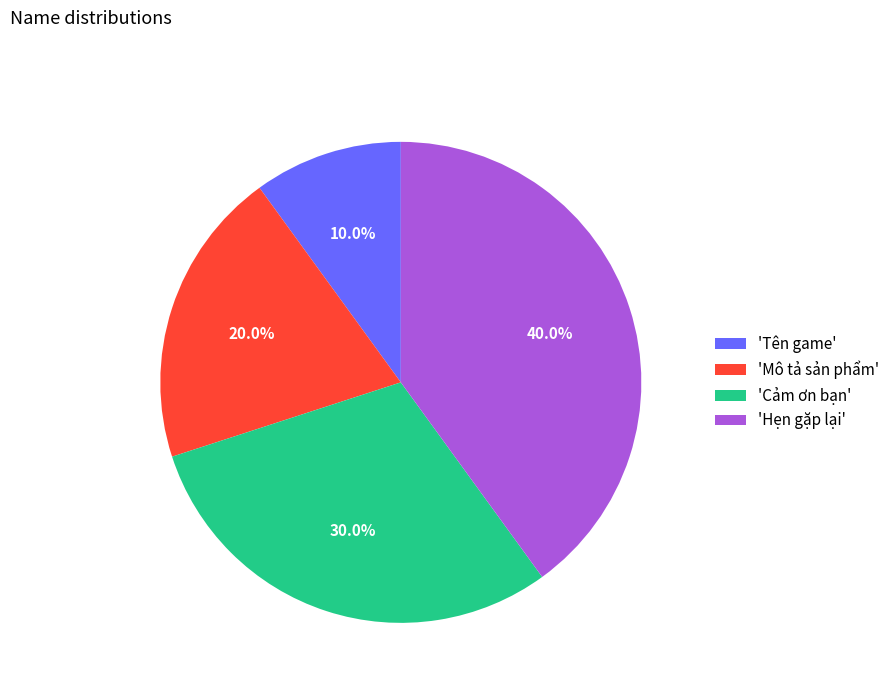

Is there a majority slice in this chart?

No